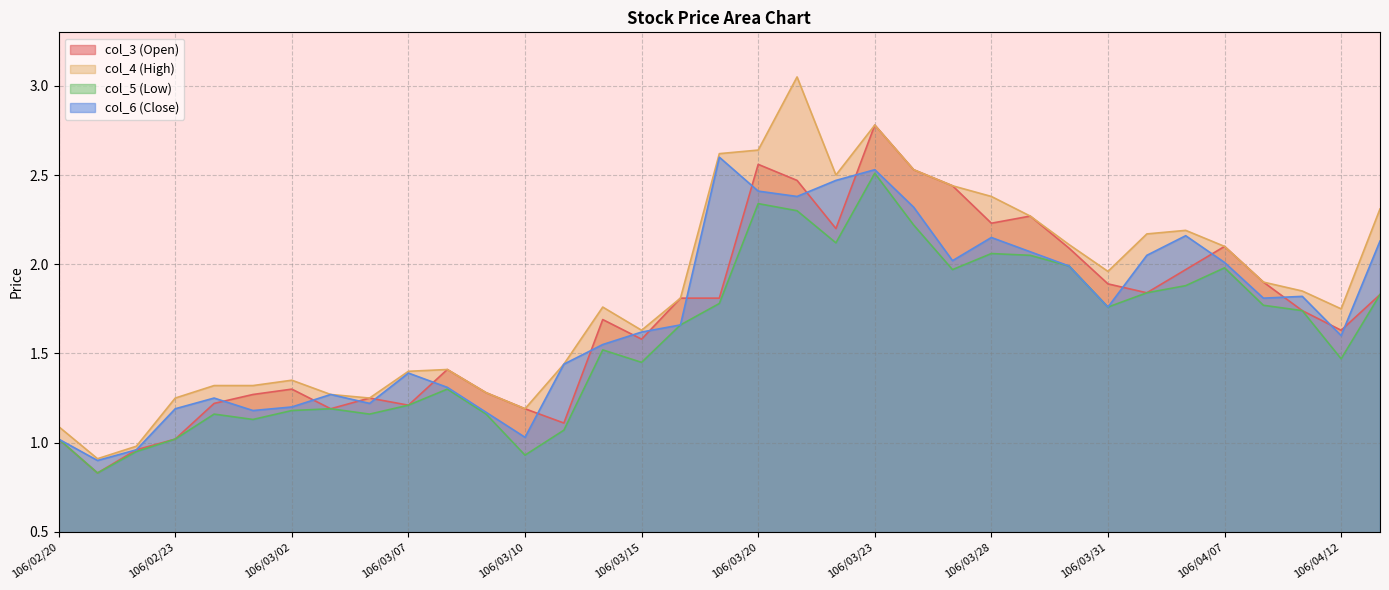

At which category is the sum across all series the highest?

106/03/23